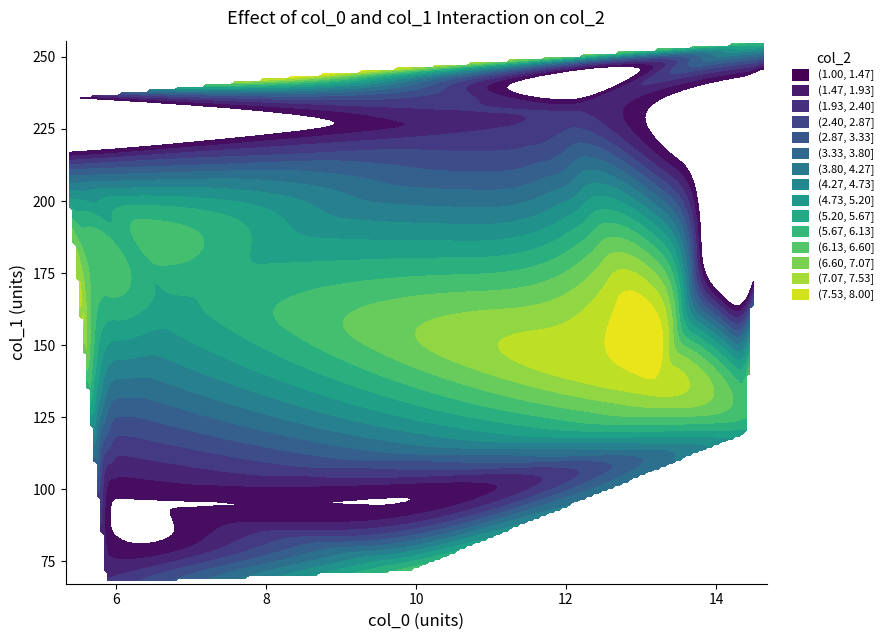

Reading left to right, list all the values displayed in this chart.

col_0: 14.7	5.9	9.9	6.0	8.5	9.5	5.3	11.3	14.4	5.4	6.2	6.8	12.0	12.0	13.1
col_1: 255.6	67.3	71.3	96.8	243.7	94.4	210.2	225.2	119.4	235.9	200.0	162.2	245.0	230.3	131.8
col_2: 6.0	2.0	6.0	1.0	8.0	1.0	3.0	2.0	5.0	1.0	5.0	5.0	1.0	2.0	7.0